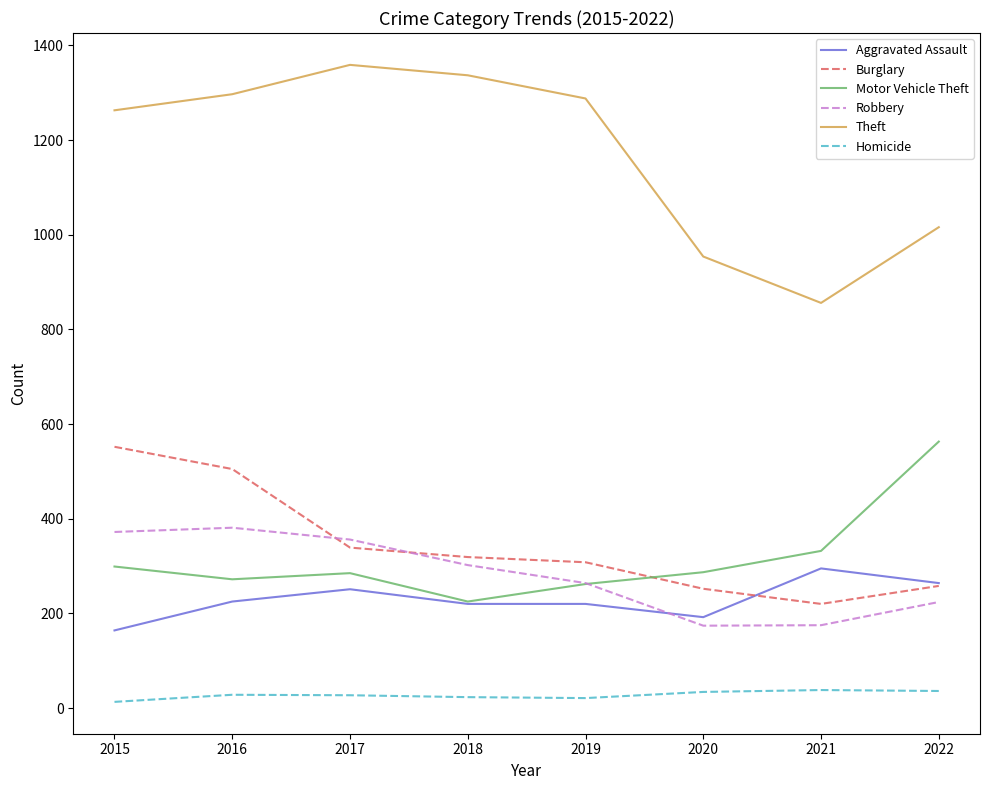

Between which two adjacent categories do Aggravated Assault and Burglary first intersect?

2020 and 2021